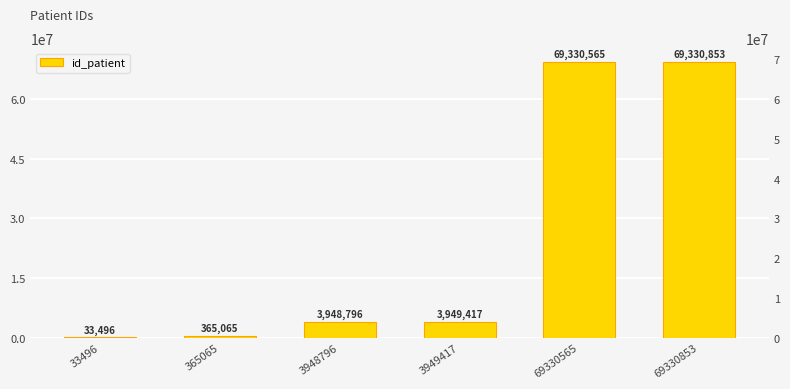

How many bars are there in total?

6